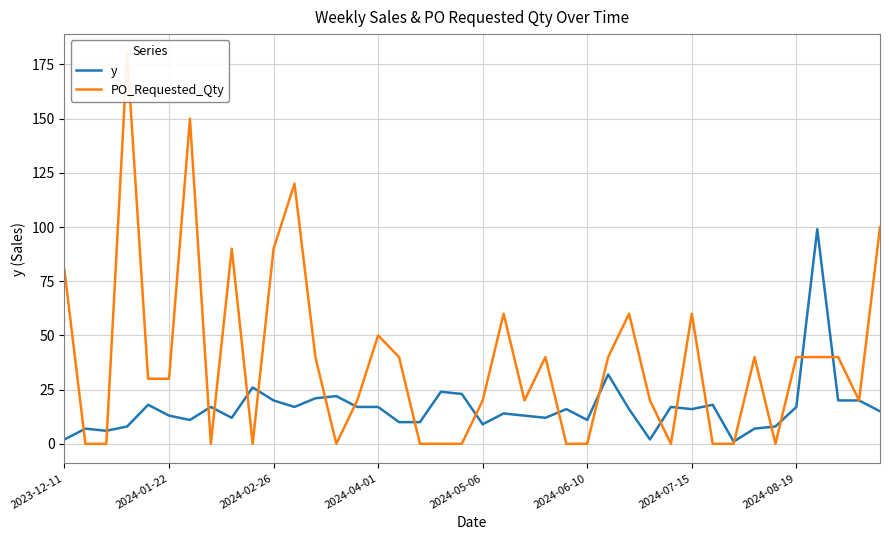

How many positive values does the PO_Requested_Qty series have?

26